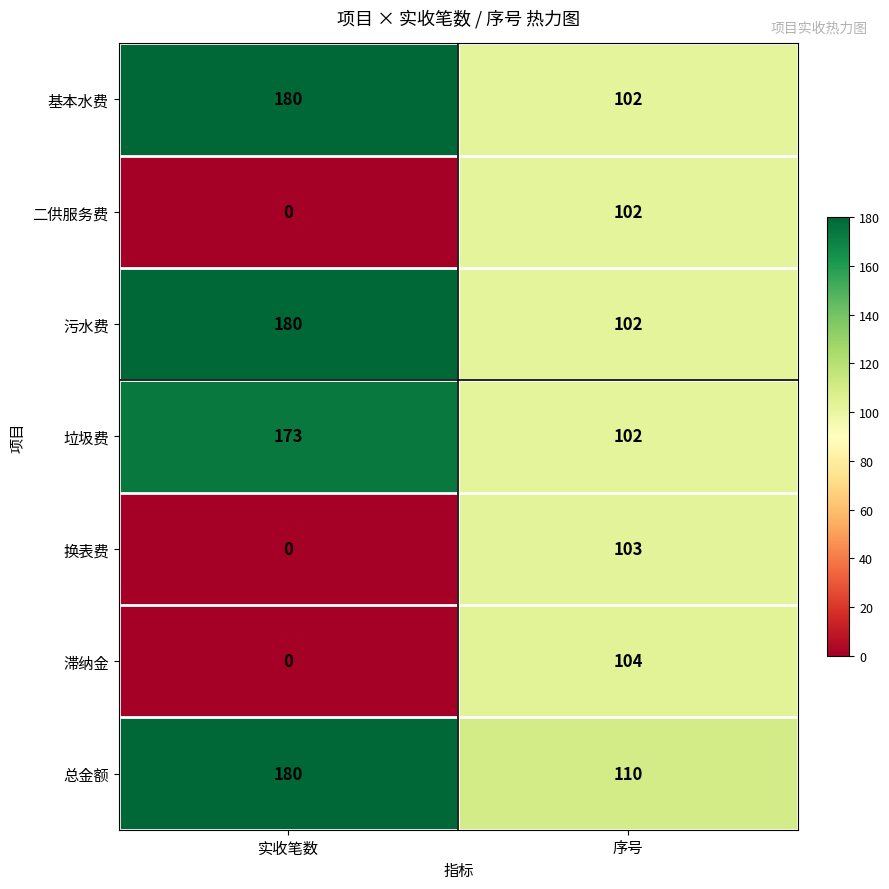

What is the sum of all 垃圾费 values?

275